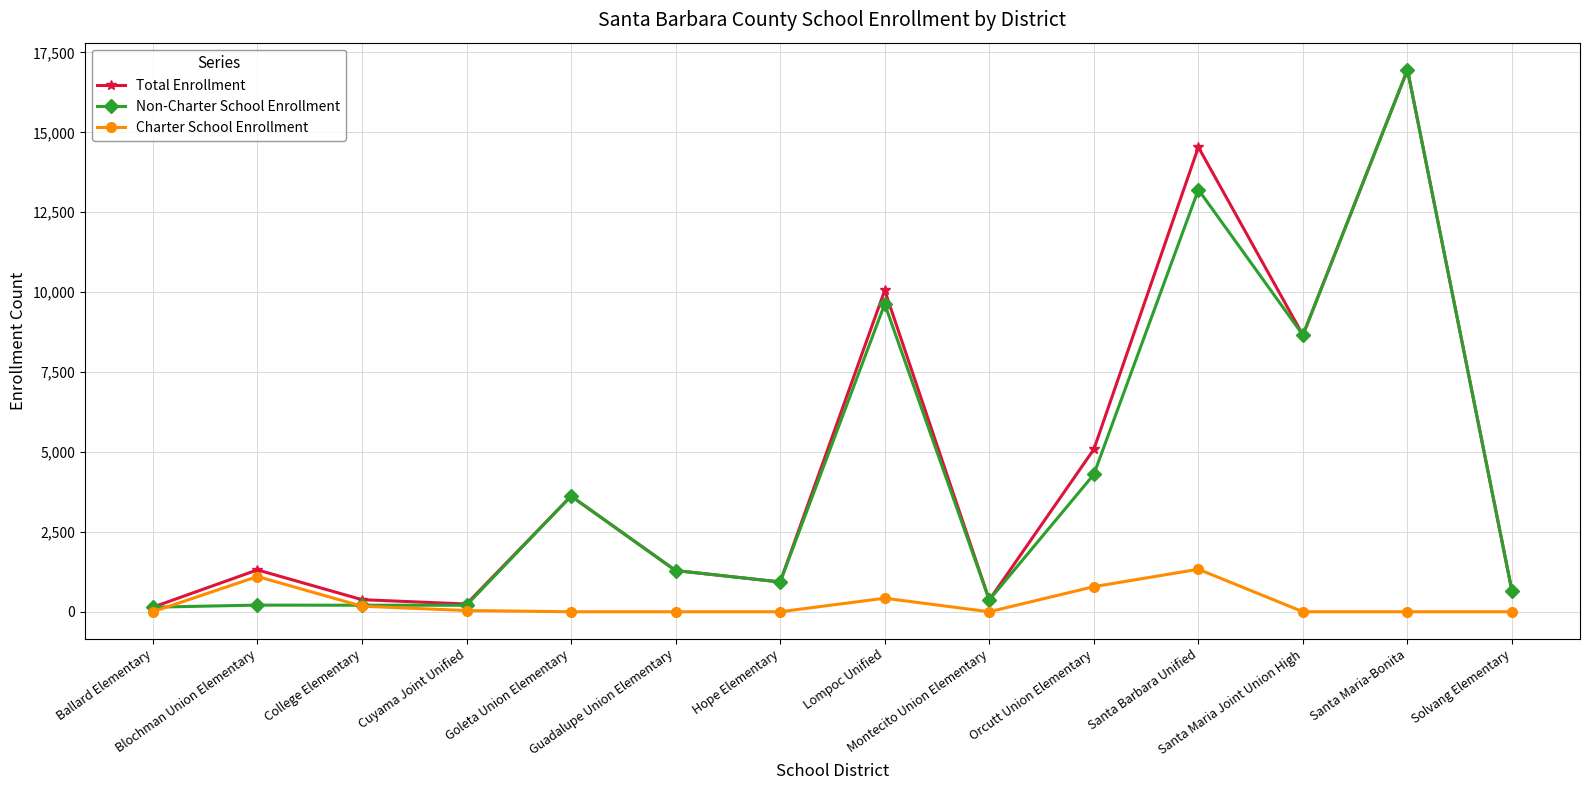

Which series has the largest total across all categories?

Total Enrollment